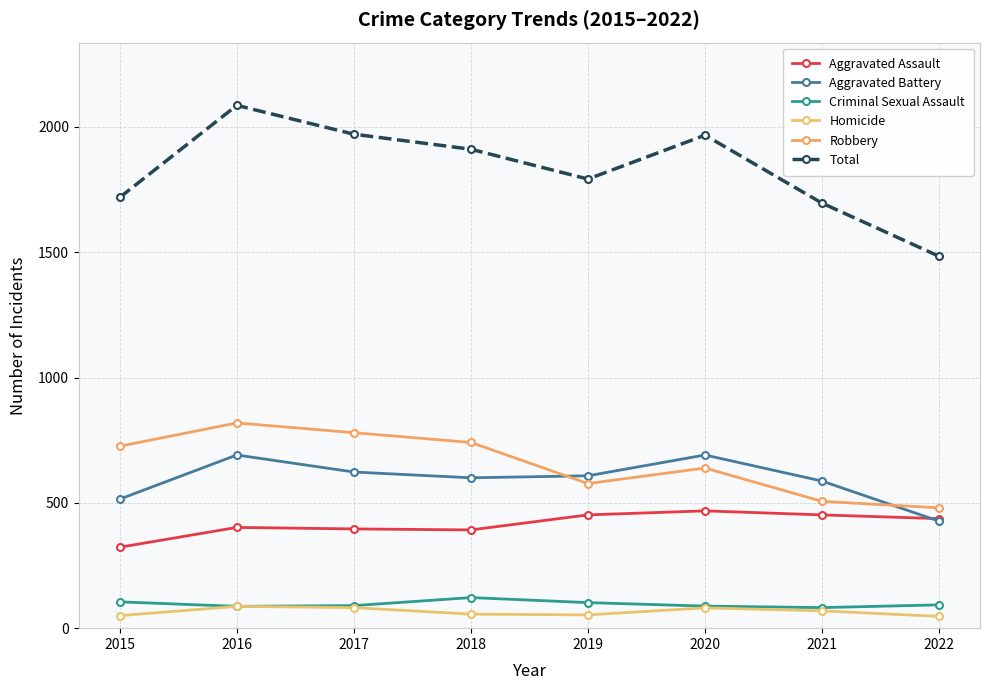

What is the difference between the Aggravated Assault values at 2018 and 2021?

60